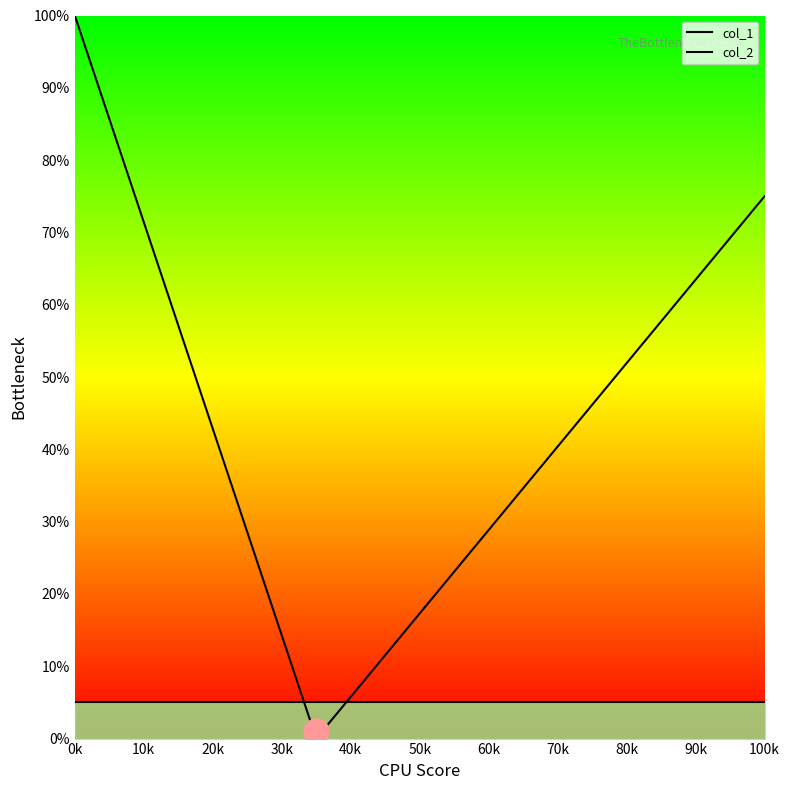

Does the chart have visible grid lines?

No